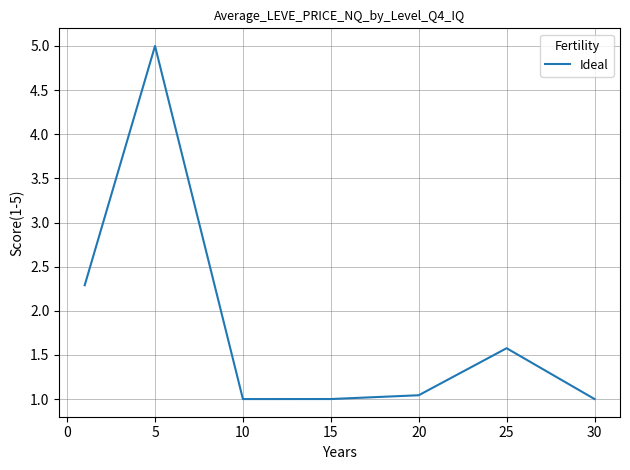

How many interior local peaks (higher than both neighbors) does the data have?

2